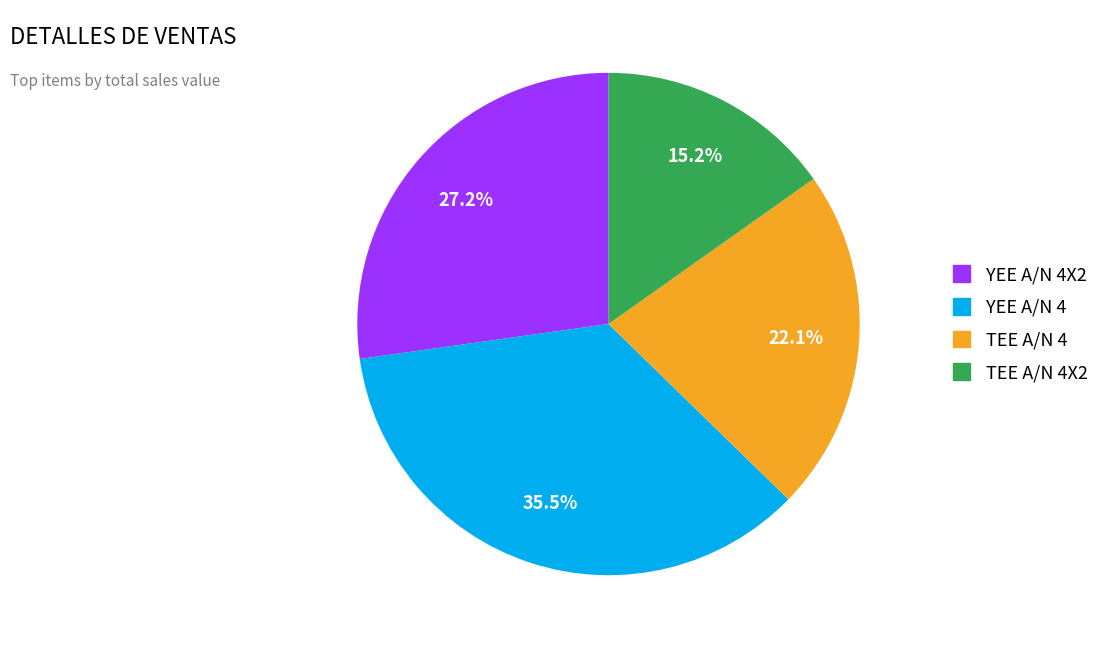

How many segments does this pie chart have?

4